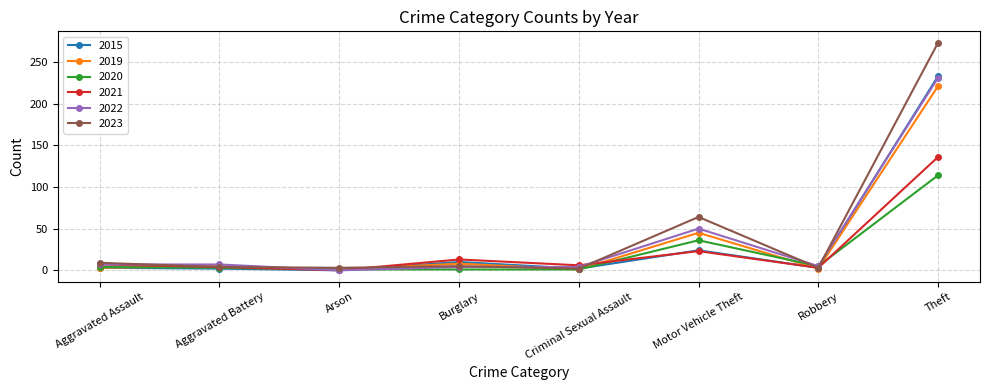

What position from the left is Robbery?

7